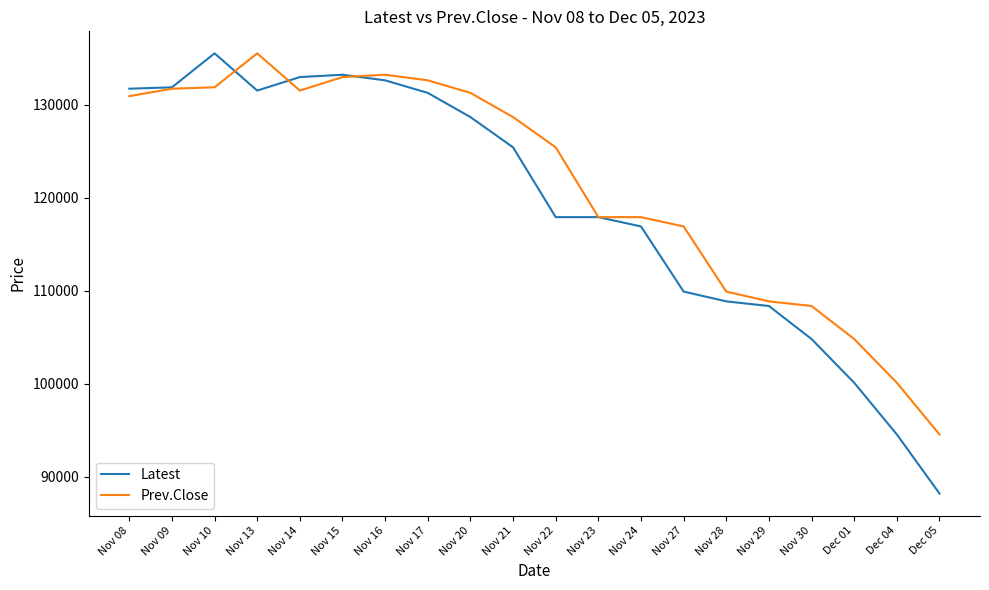

Which label corresponds to the smallest value in the chart?

Dec 05